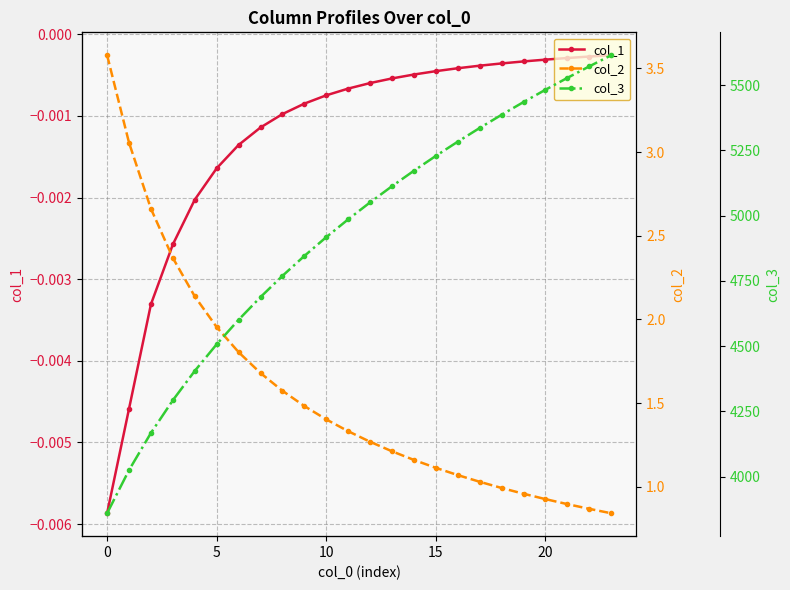

Where is col_1 nearest to the value 0?

23